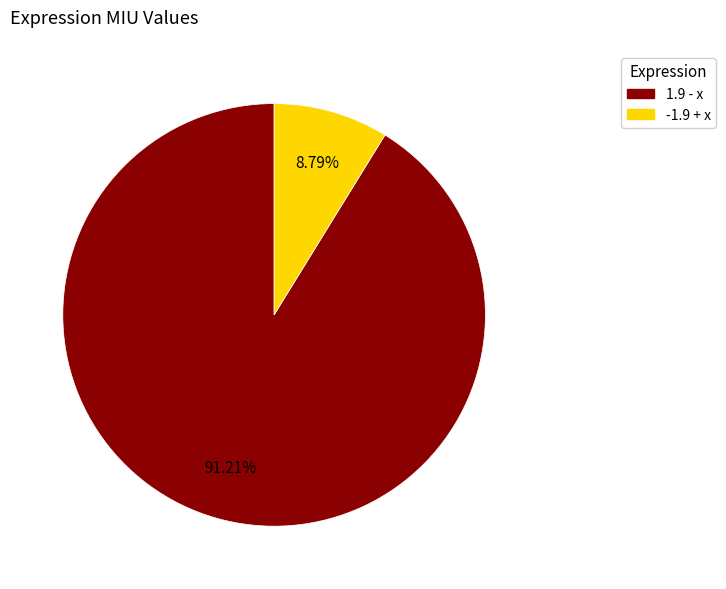

Rank the categories by value from lowest to highest.

-1.9 + x, 1.9 - x